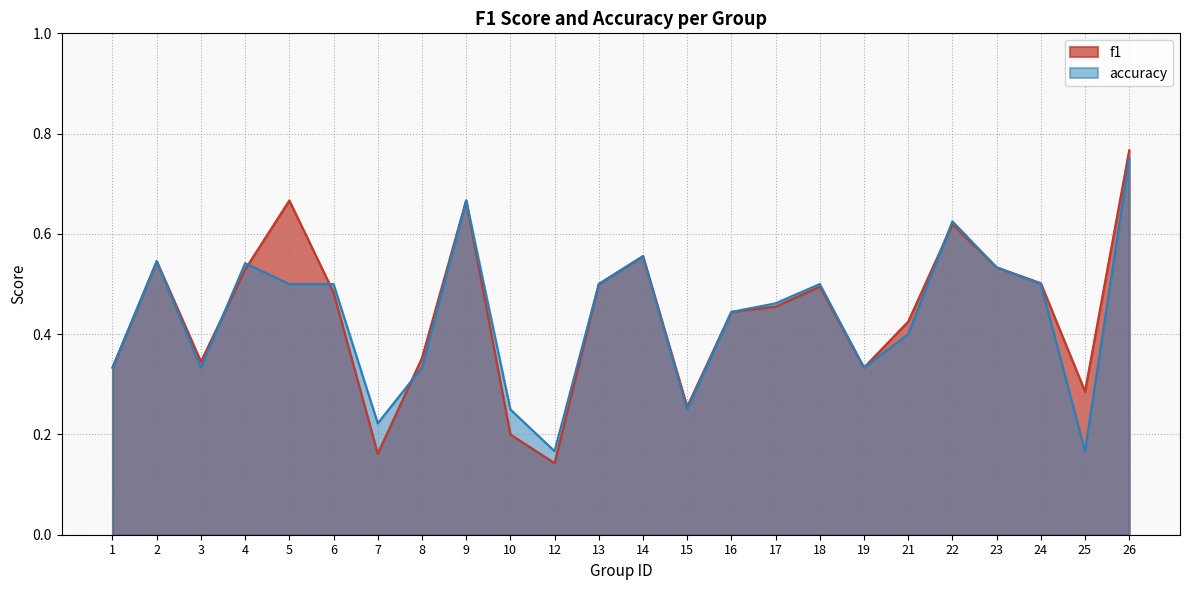

Which label corresponds to the largest value in the chart?

26